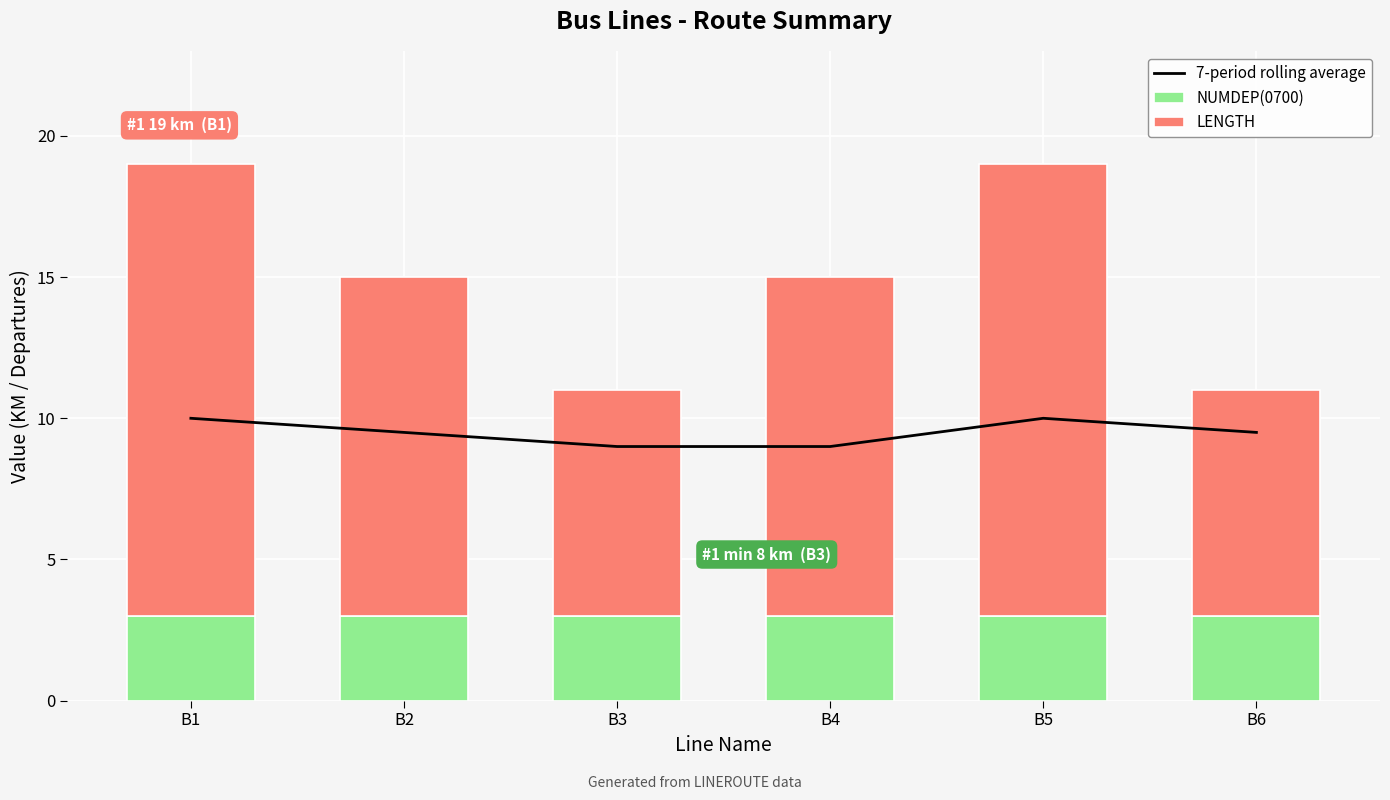

List the series in order of their peak value, highest first.

LENGTH, 7-period rolling average, NUMDEP(0700)